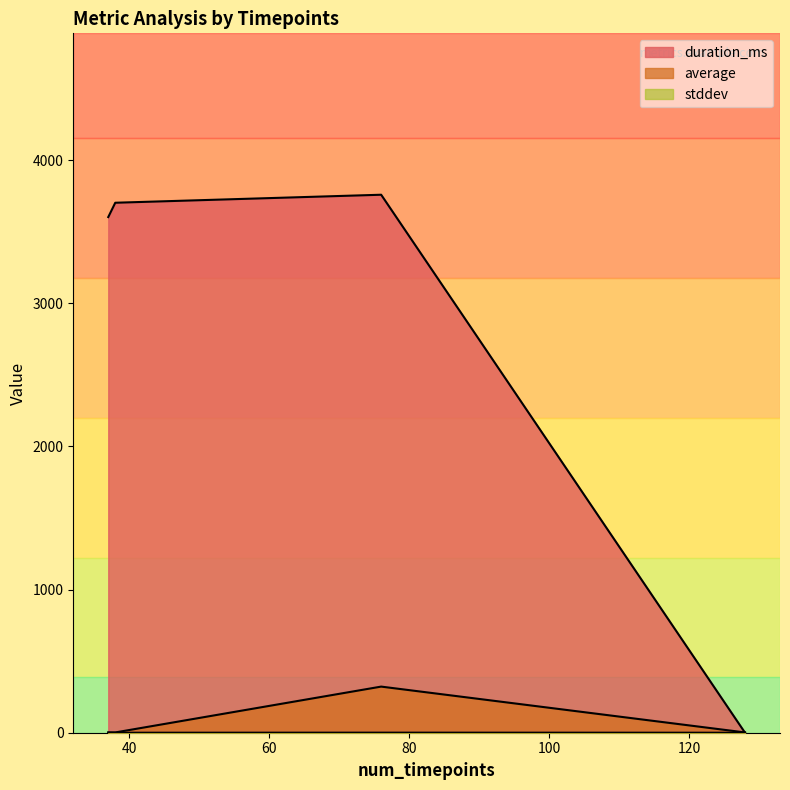

Between 76 and 38, which is larger?

76